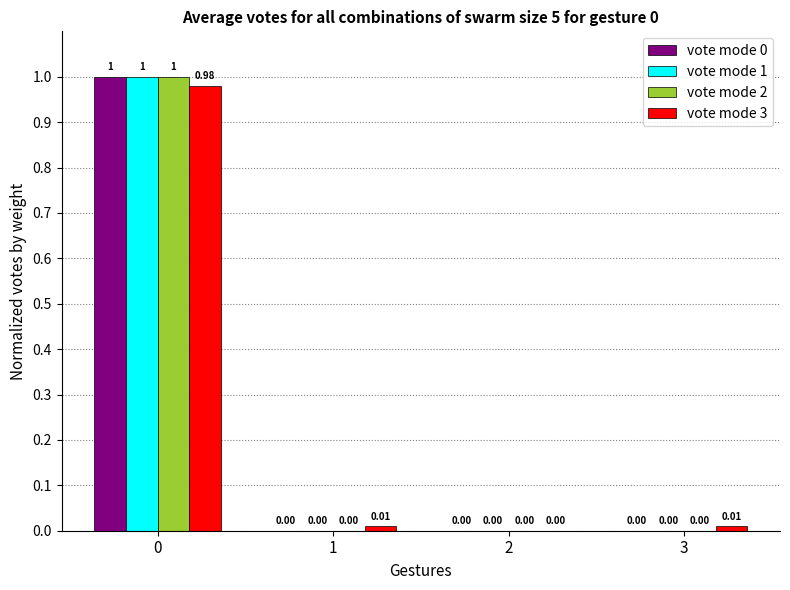

Between 1 and 2, which series saw the biggest shift?

vote mode 3